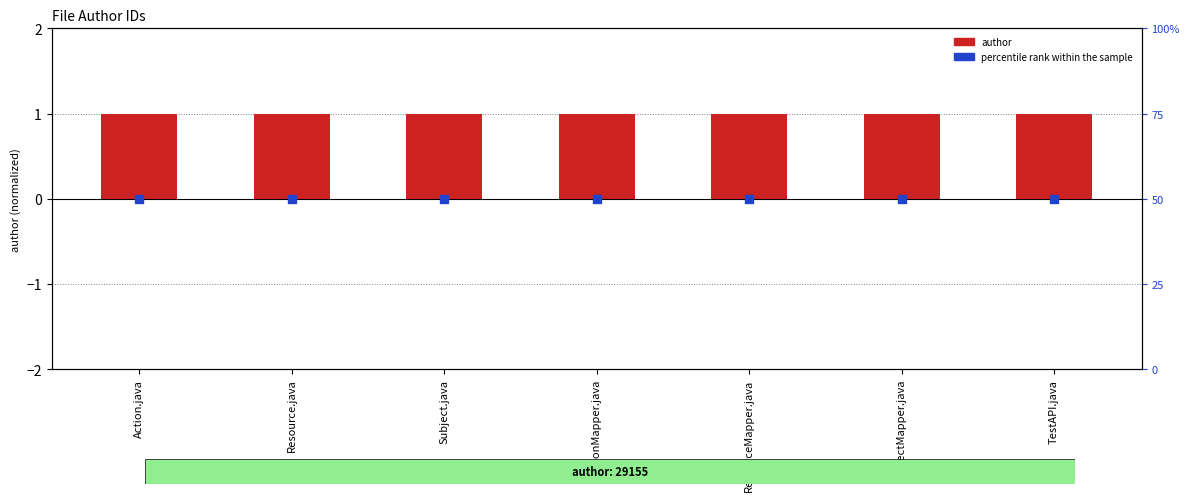

Which series reaches the minimum Y coordinate?

author